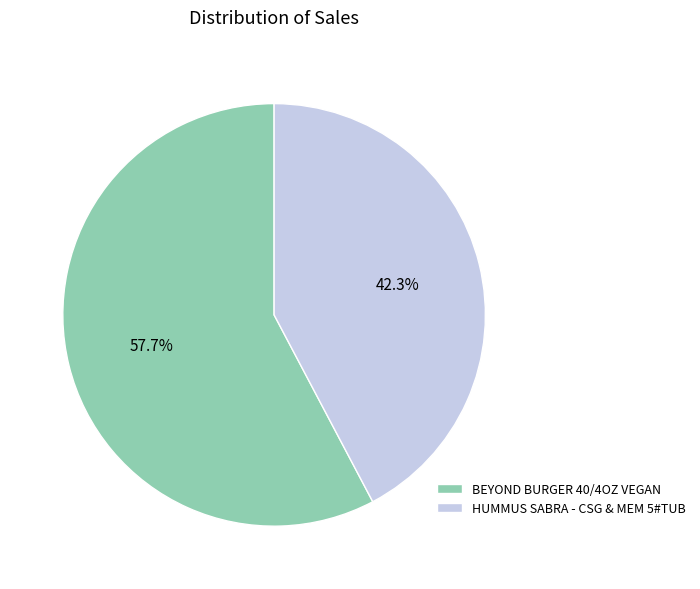

Which has a higher value, BEYOND BURGER 40/4OZ VEGAN or HUMMUS SABRA - CSG & MEM 5#TUB?

BEYOND BURGER 40/4OZ VEGAN